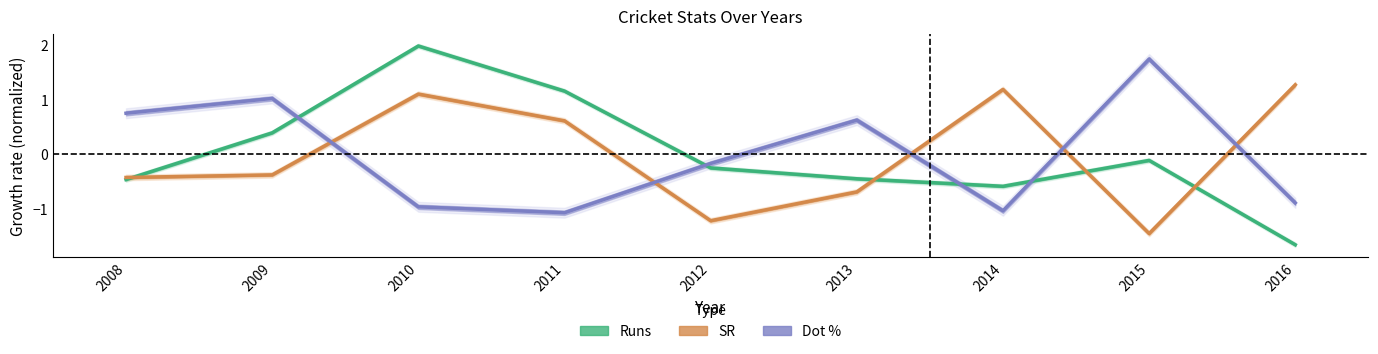

Count the number of data series in this chart.

3